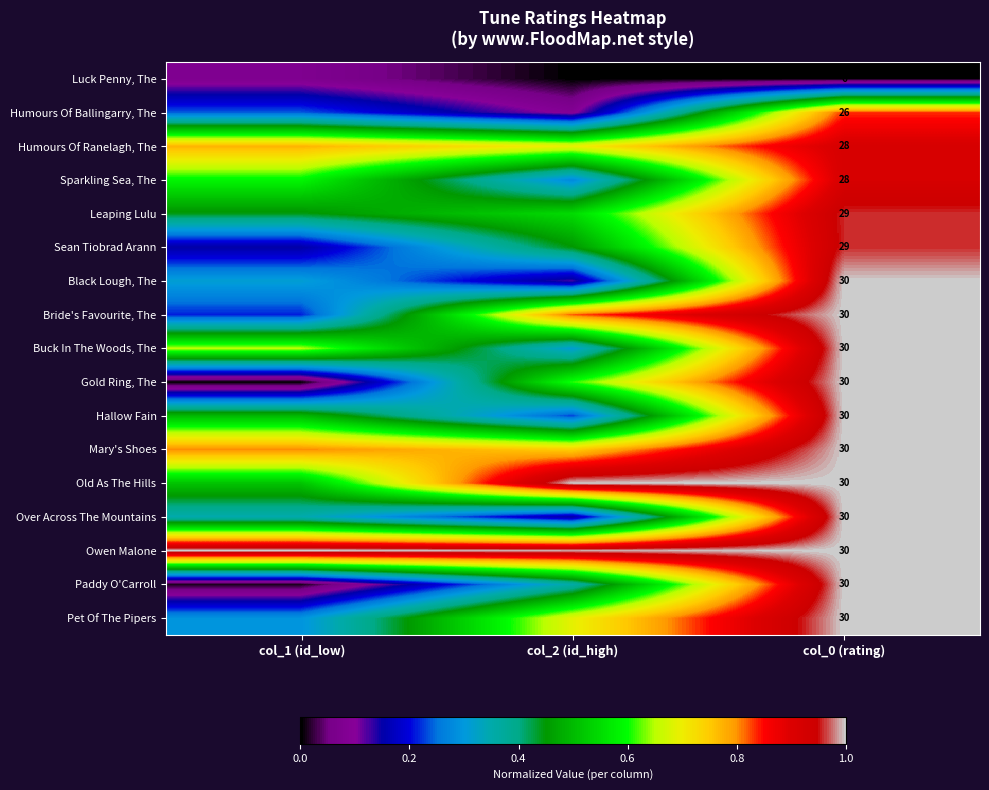

At how many categories does at least one series exceed 0?

3